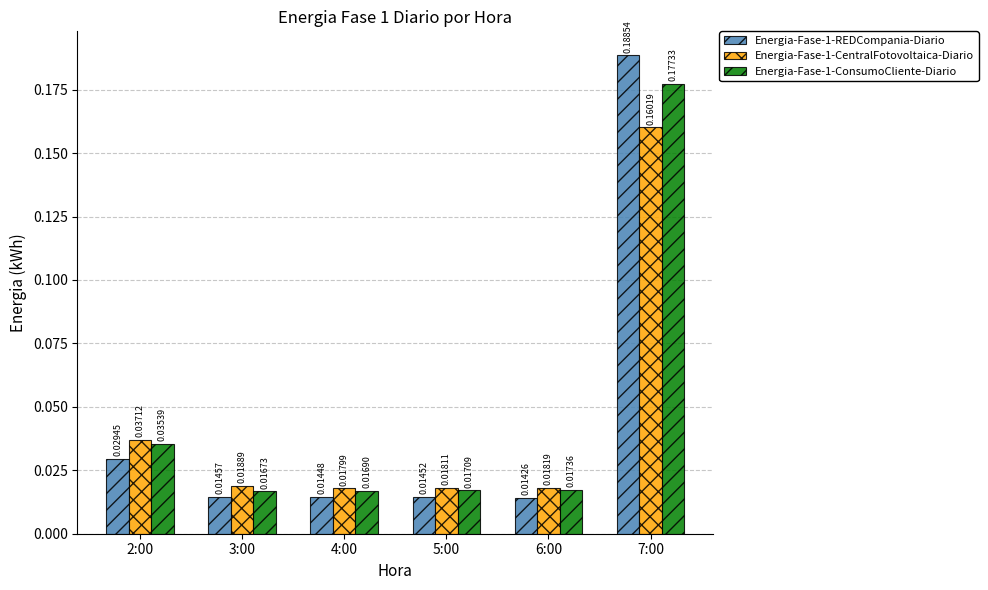

What is the sum of all Energia-Fase-1-ConsumoCliente-Diario values?

0.3